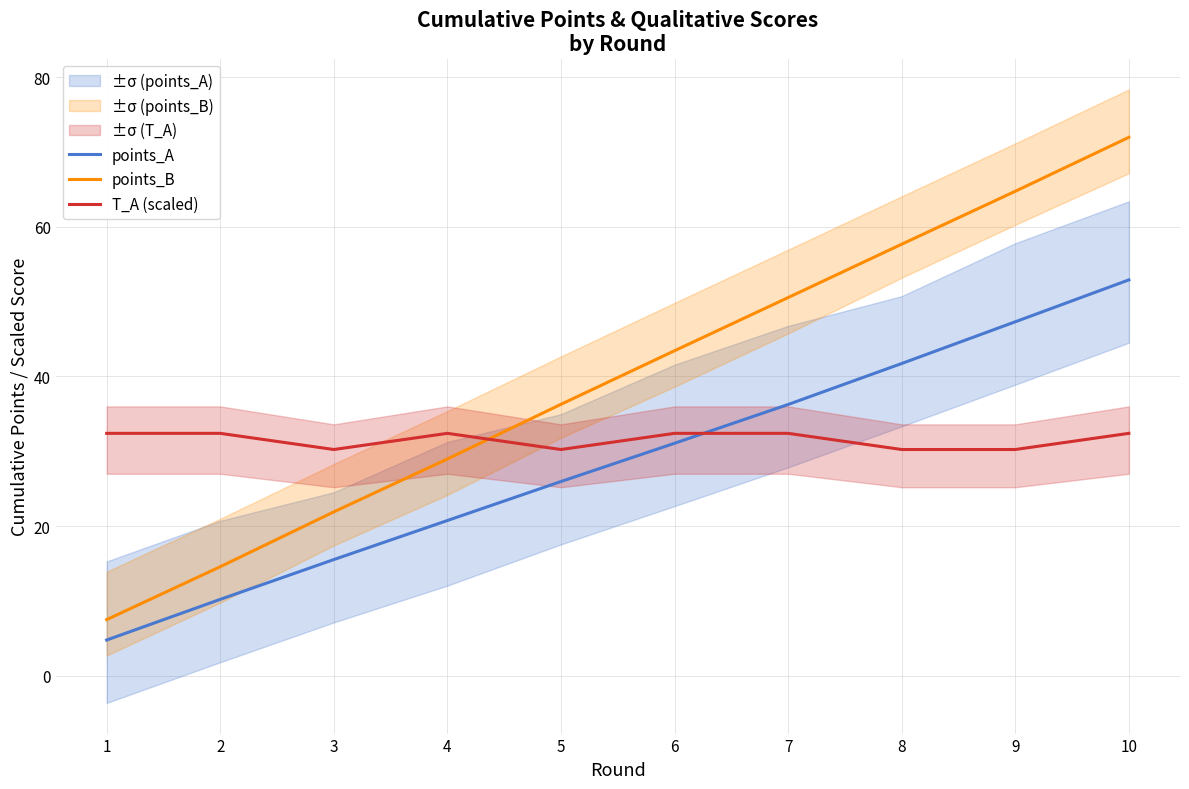

Where does the points_B series first go above 43?

6